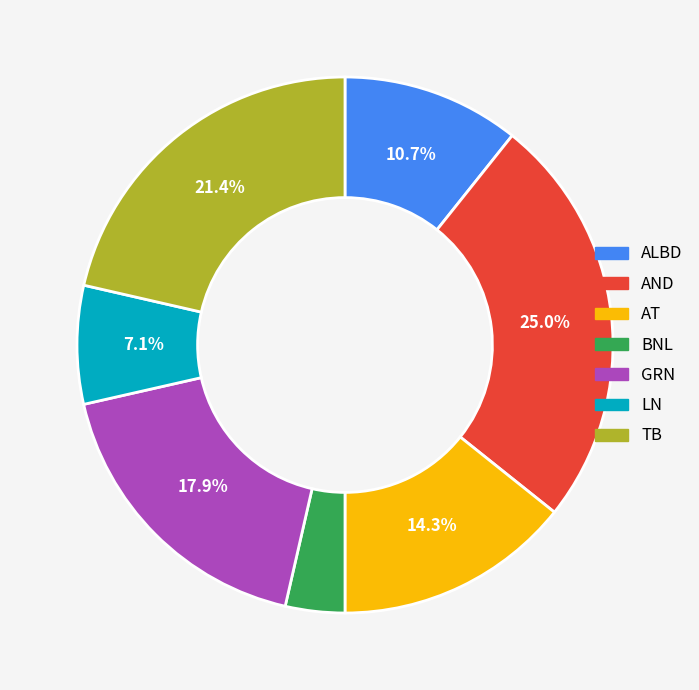

To the nearest percent, what is the average slice percentage?

14%